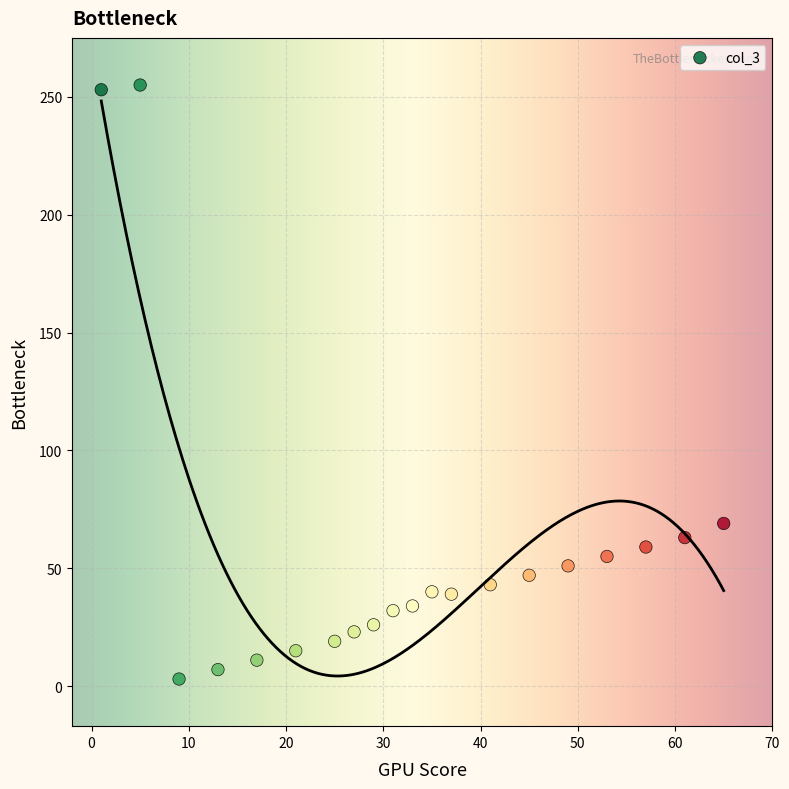

What is the range of Y values (max minus min)?

252